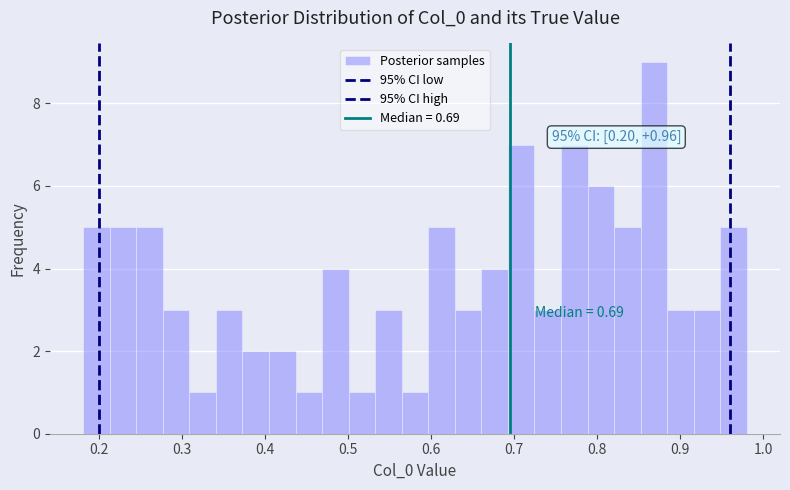

Around what value on the x-axis is the tallest bar? Give the approximate position of its centre, as read against the axis.

0.87